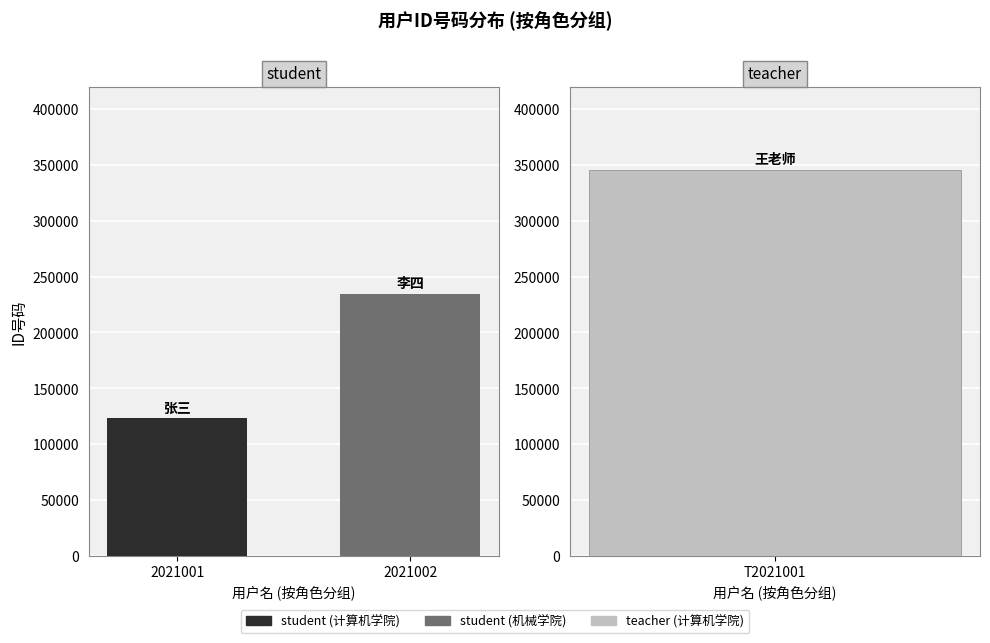

How many values are below 234567?

1